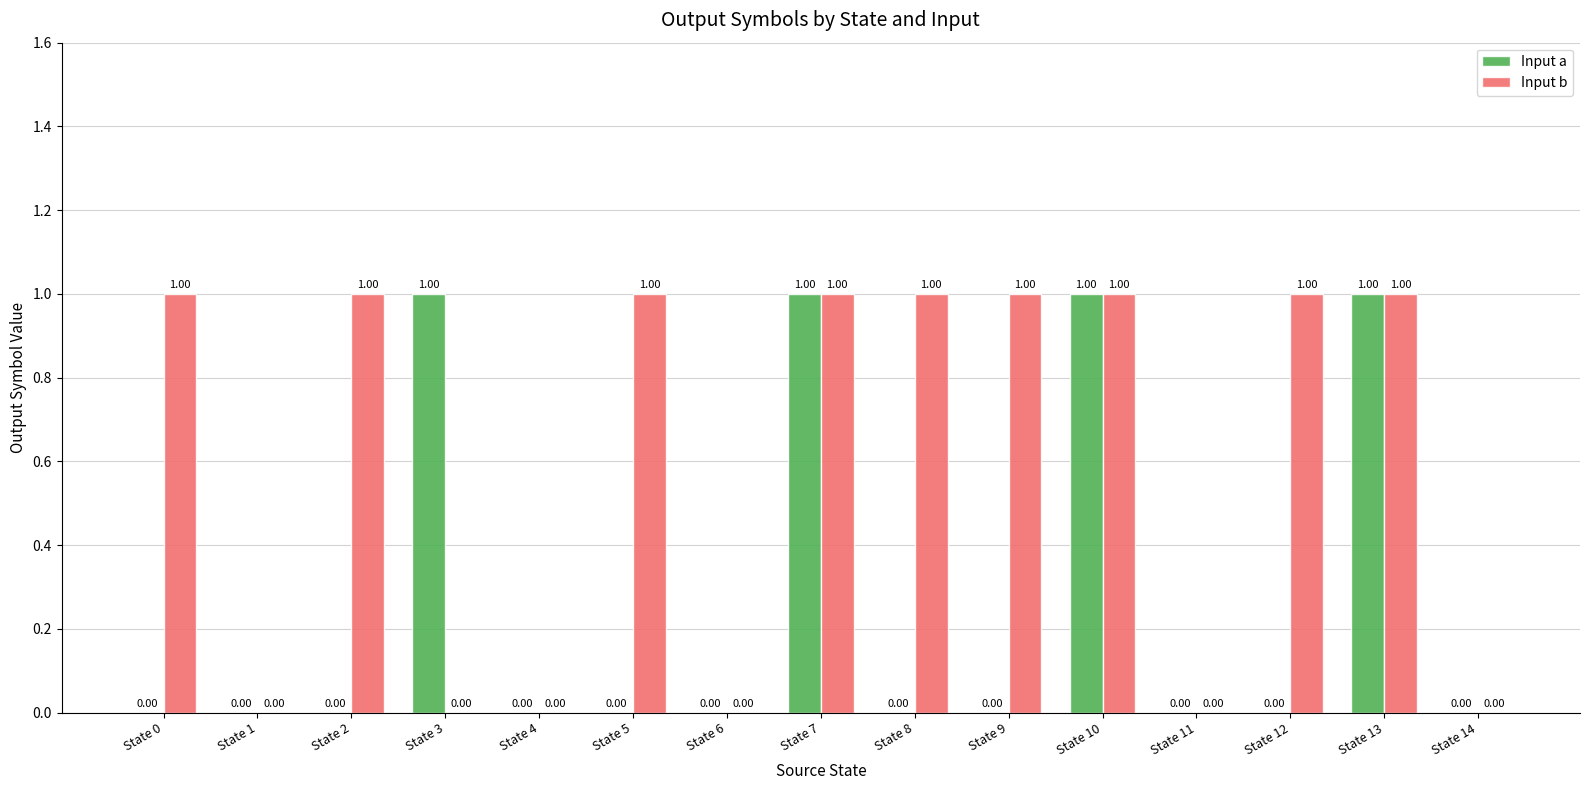

What is the maximum value for Input a?

1